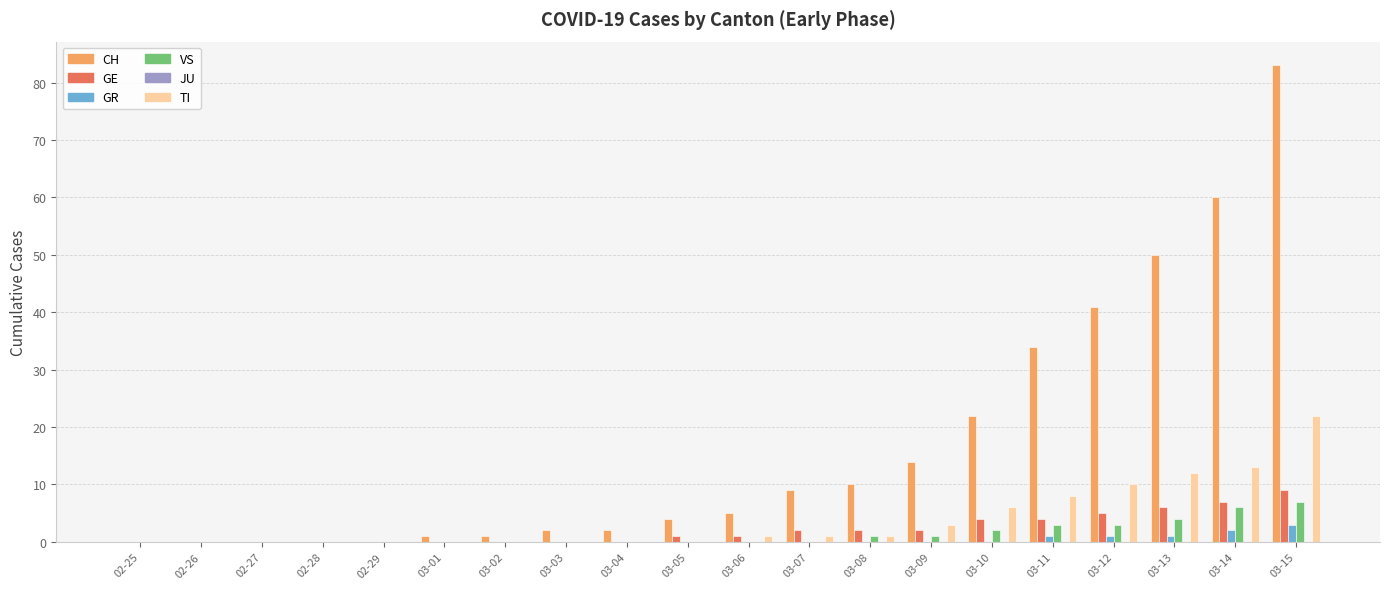

What is the sum of all GE values?

43